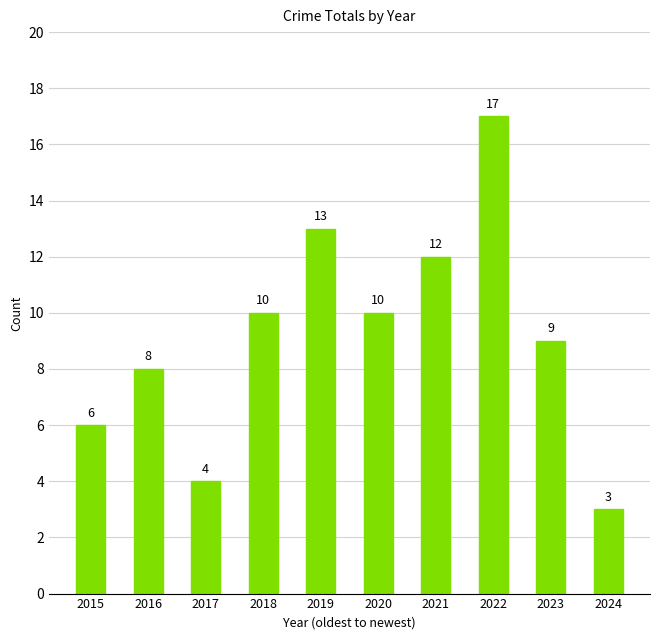

Read the value at 2024.

3